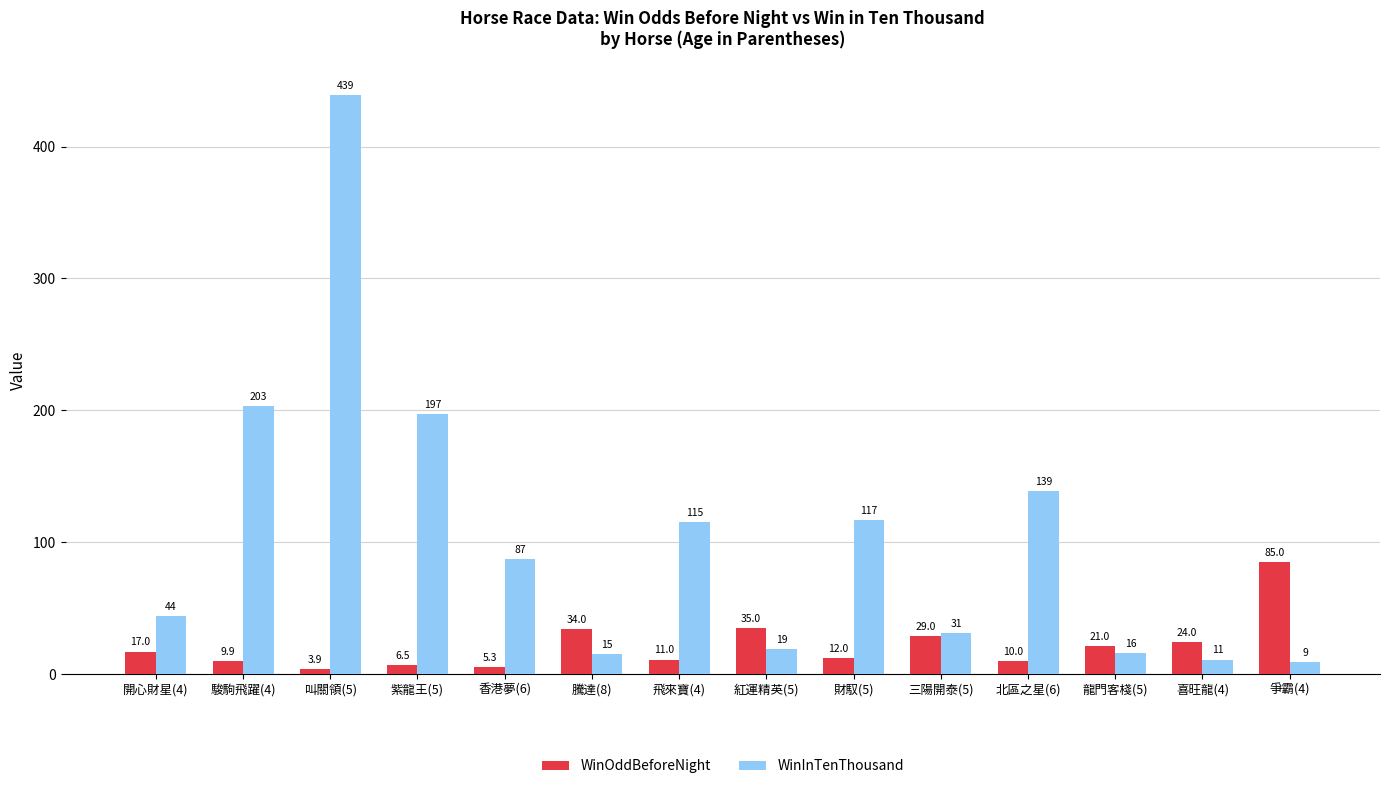

Reading left to right, what are all the values shown in this chart?

WinOddBeforeNight: 開心財星(4)=17.0	駿駒飛躍(4)=9.9	叫關領(5)=3.9	紫龍王(5)=6.5	香港夢(6)=5.3	騰達(8)=34.0	飛來寶(4)=11.0	紅運精英(5)=35.0	財馭(5)=12.0	三陽開泰(5)=29.0	北區之星(6)=10.0	龍門客棧(5)=21.0	喜旺龍(4)=24.0	爭霸(4)=85.0
WinInTenThousand: 開心財星(4)=44.0	駿駒飛躍(4)=203.0	叫關領(5)=439.0	紫龍王(5)=197.0	香港夢(6)=87.0	騰達(8)=15.0	飛來寶(4)=115.0	紅運精英(5)=19.0	財馭(5)=117.0	三陽開泰(5)=31.0	北區之星(6)=139.0	龍門客棧(5)=16.0	喜旺龍(4)=11.0	爭霸(4)=9.0